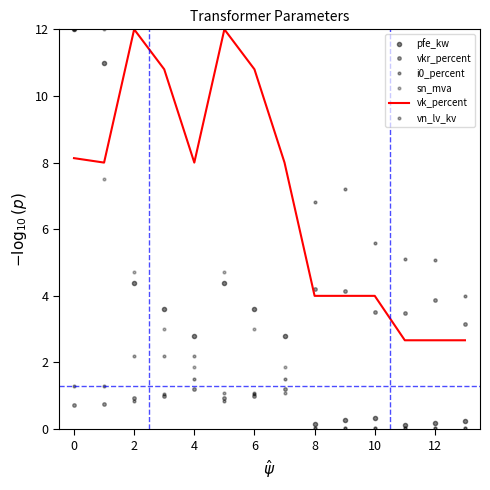

What is the sum of all vkr_percent values?

30.1